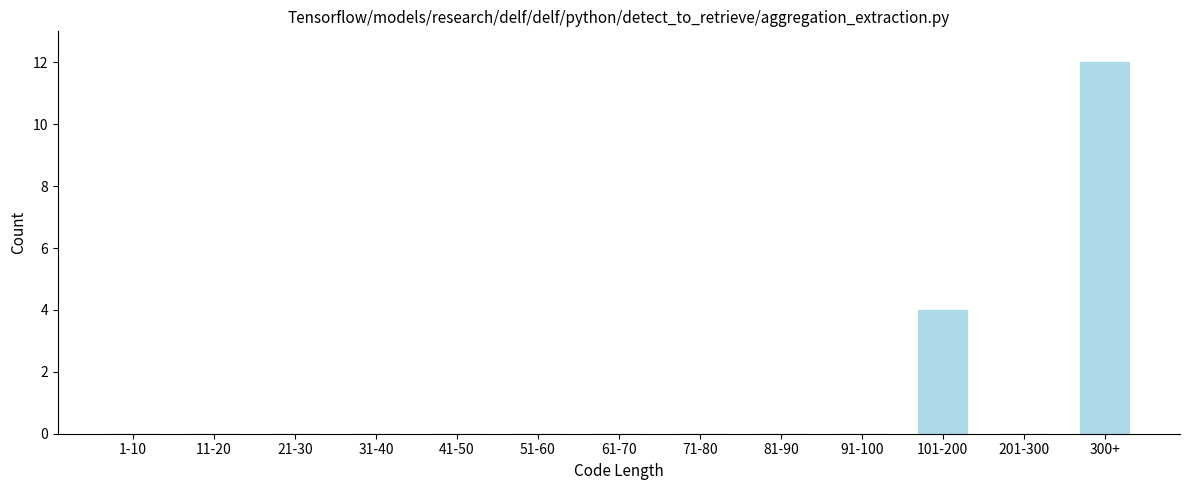

Reading right to left, transcribe all the data shown in this chart.

300+=12	201-300=0	101-200=4	91-100=0	81-90=0	71-80=0	61-70=0	51-60=0	41-50=0	31-40=0	21-30=0	11-20=0	1-10=0